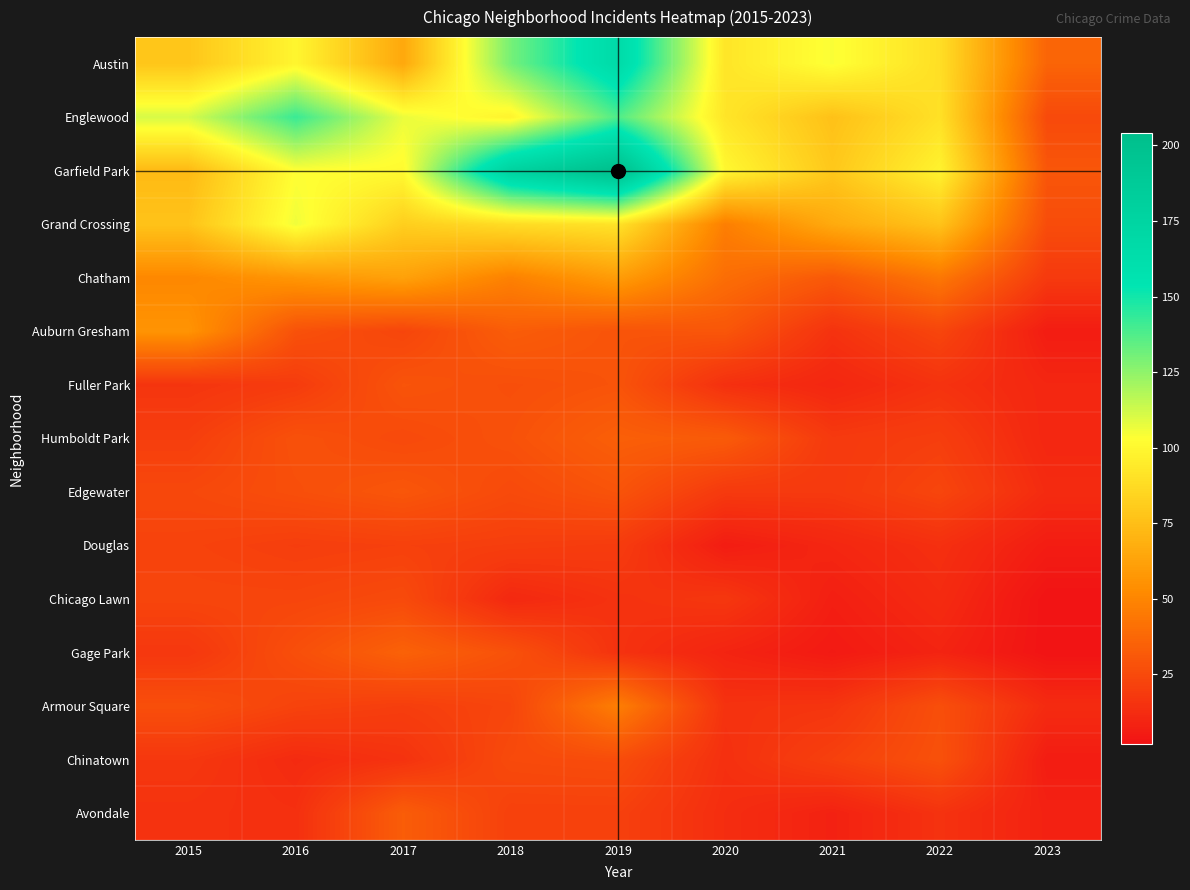

Rank the series at 2023 from lowest to highest value.

Chicago Lawn, Gage Park, Auburn Gresham, Douglas, Chinatown, Avondale, Fuller Park, Humboldt Park, Edgewater, Armour Square, Chatham, Englewood, Grand Crossing, Garfield Park, Austin